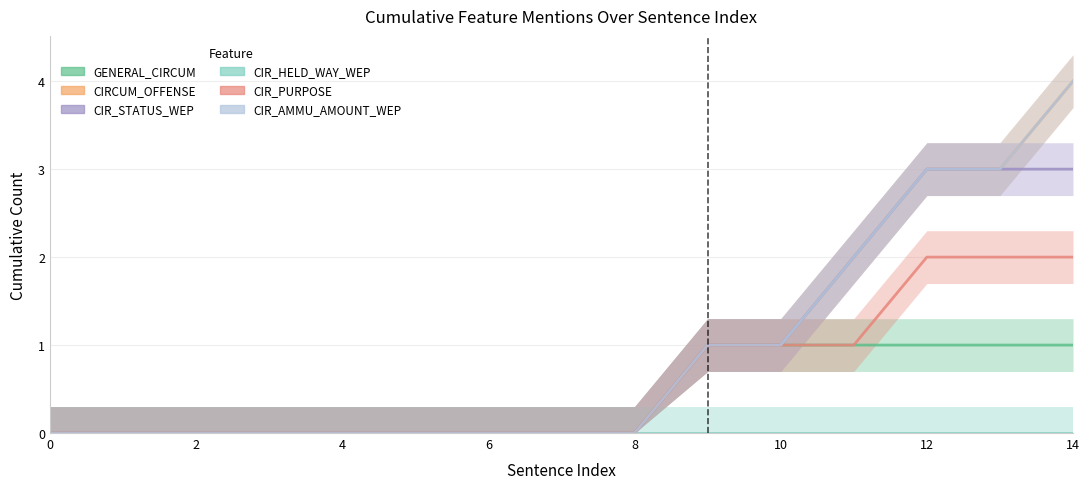

What is the label of the 3rd point from the right?

12